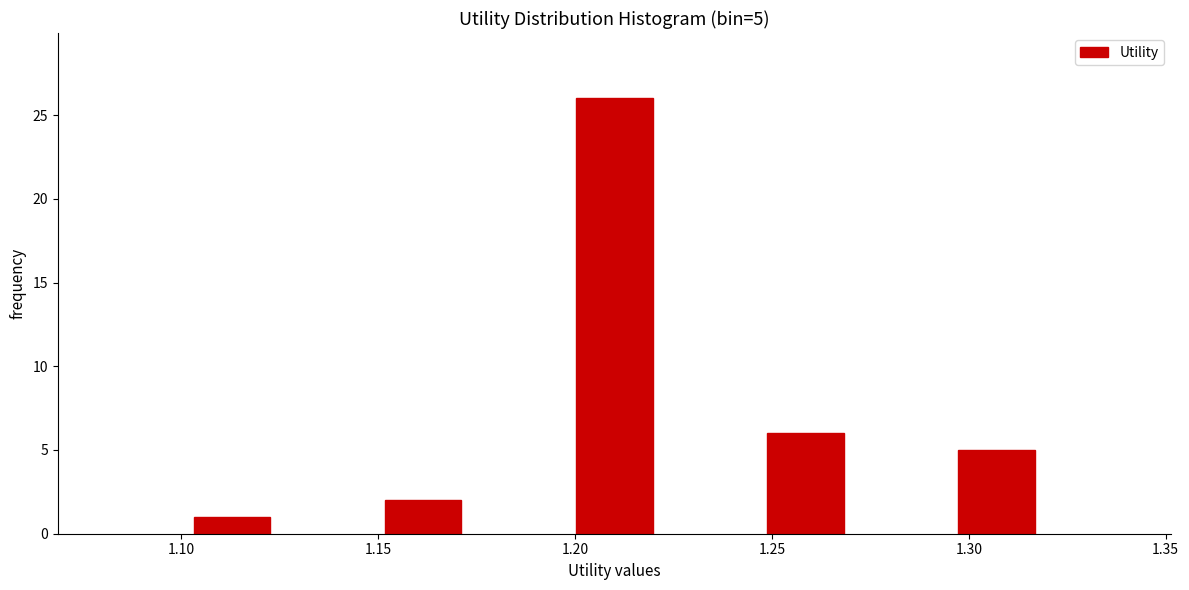

Which range on the x-axis has the tallest bar?

1.185 to 1.235